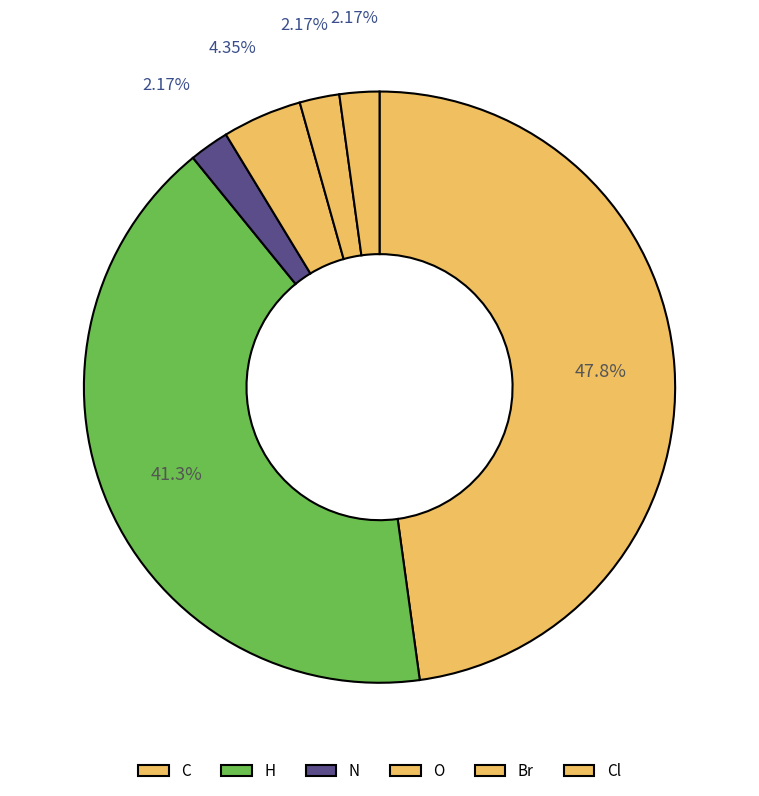

To the nearest percent, what portion does Br represent?

2%